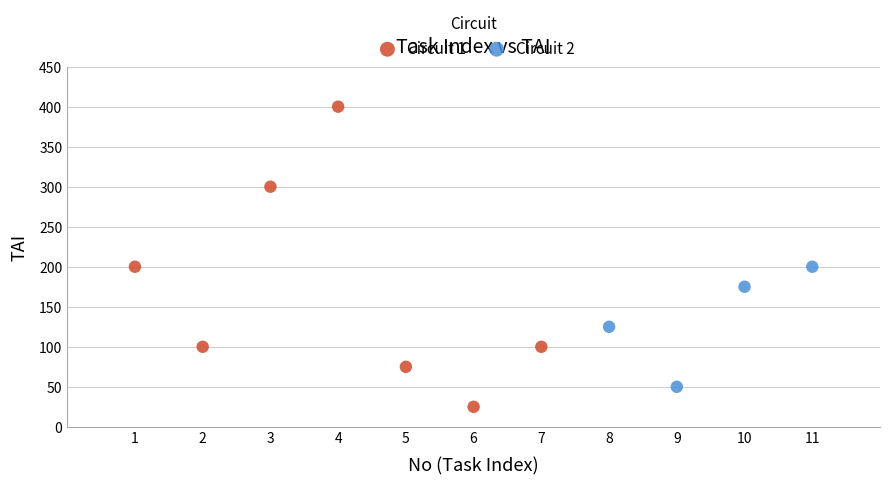

Which series has the largest Y range (max minus min)?

Circuit 1